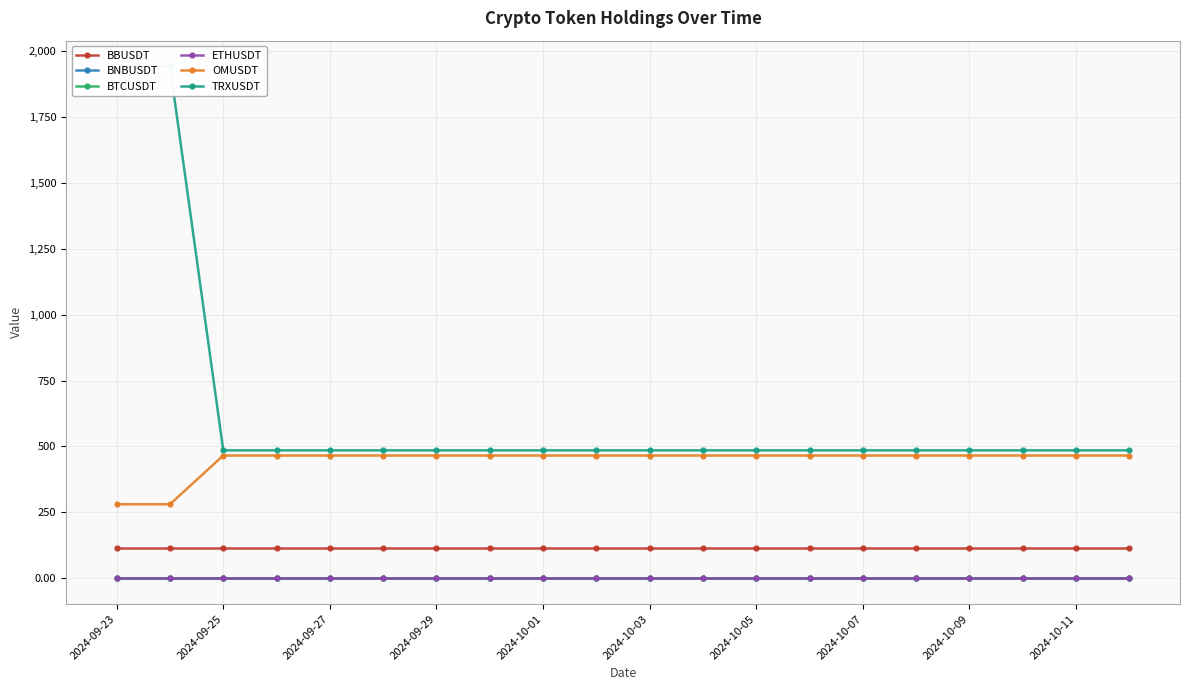

True or false: BTCUSDT has more than 2 points higher than both neighbors.

False